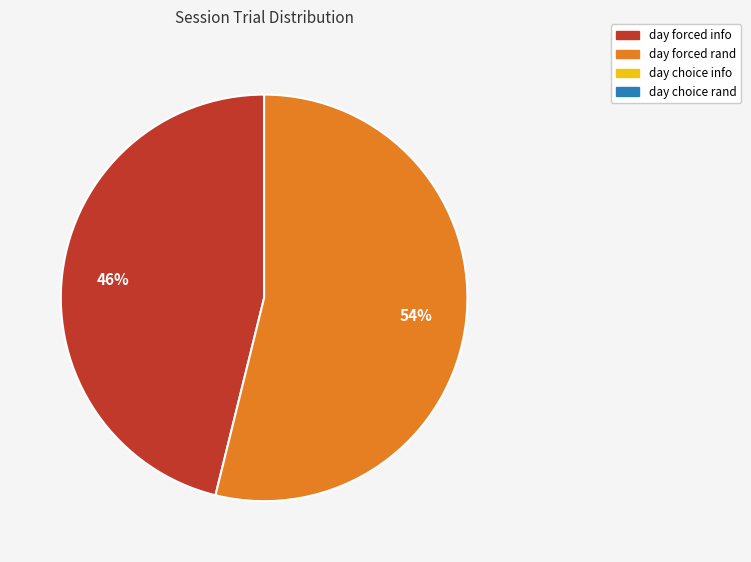

To the nearest percent, what is the difference between the largest and smallest slice percentages?

8%